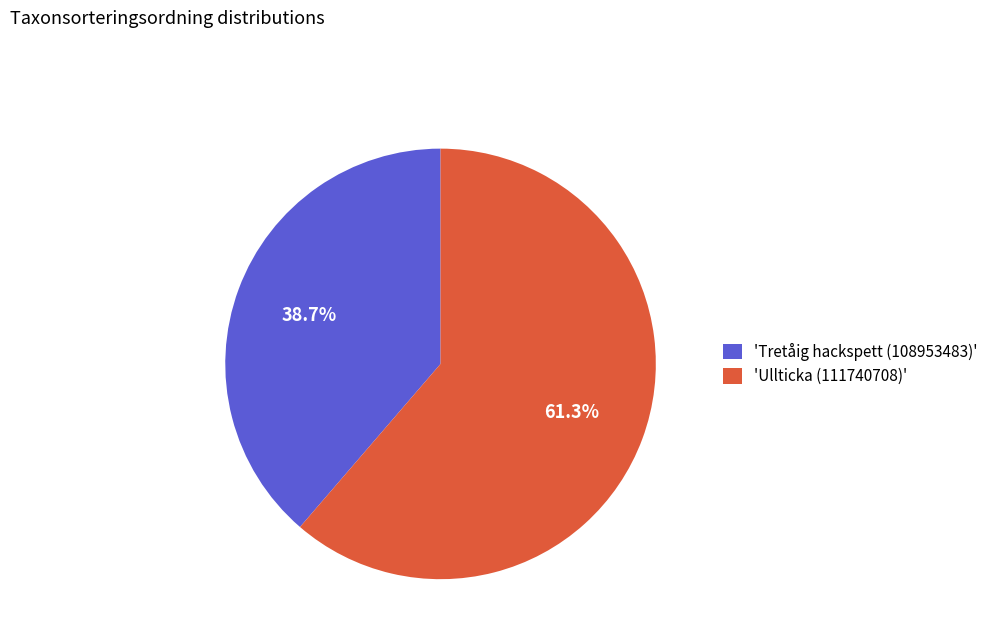

What is the largest slice in the pie chart?

'Ullticka (111740708)'